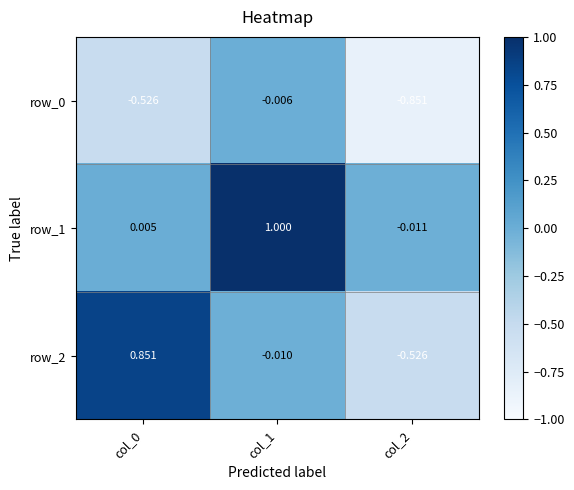

What is the sum of the row_2 values at col_0 and col_2?

0.3